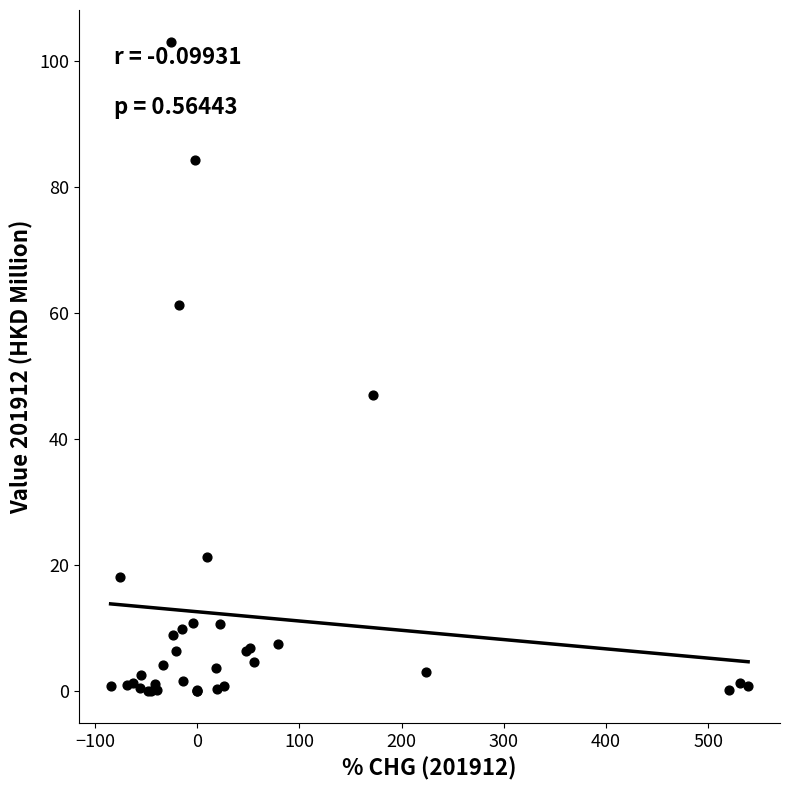

What Y value in the scatter plot is closest to 51?

47.0